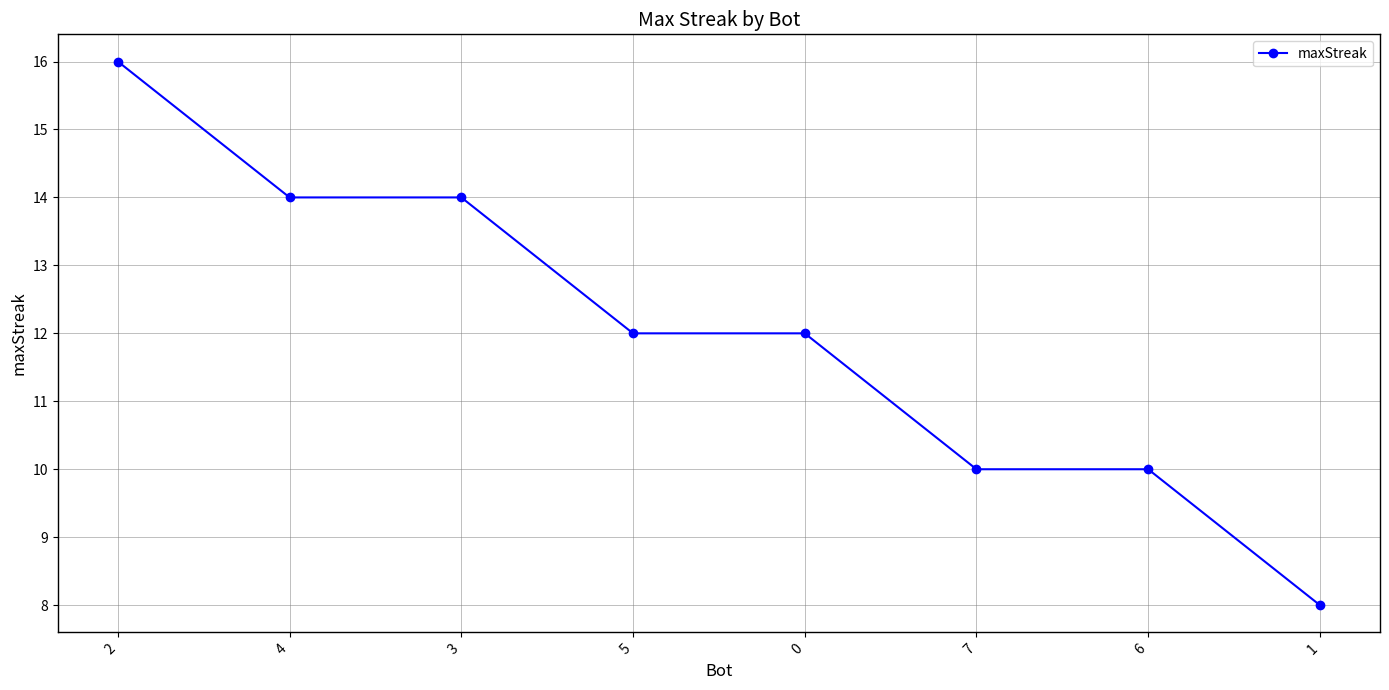

What is the value of the 2nd point from the left?

14